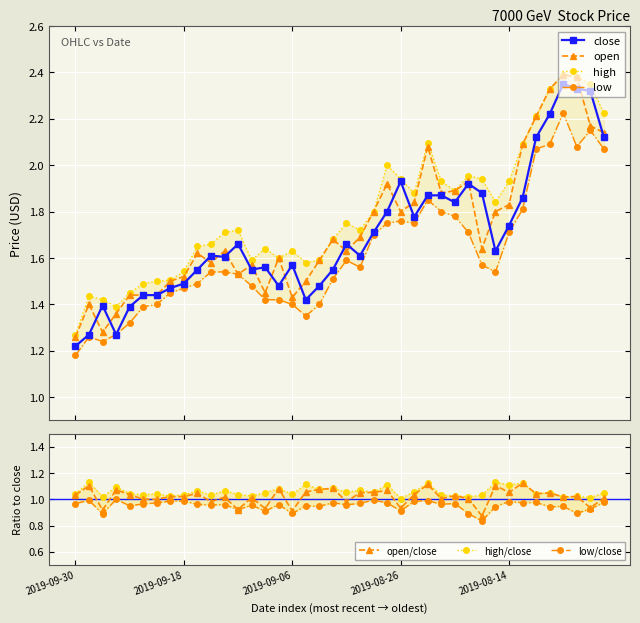

The value of high at 2019-08-28 is 1.8. True or false?

True